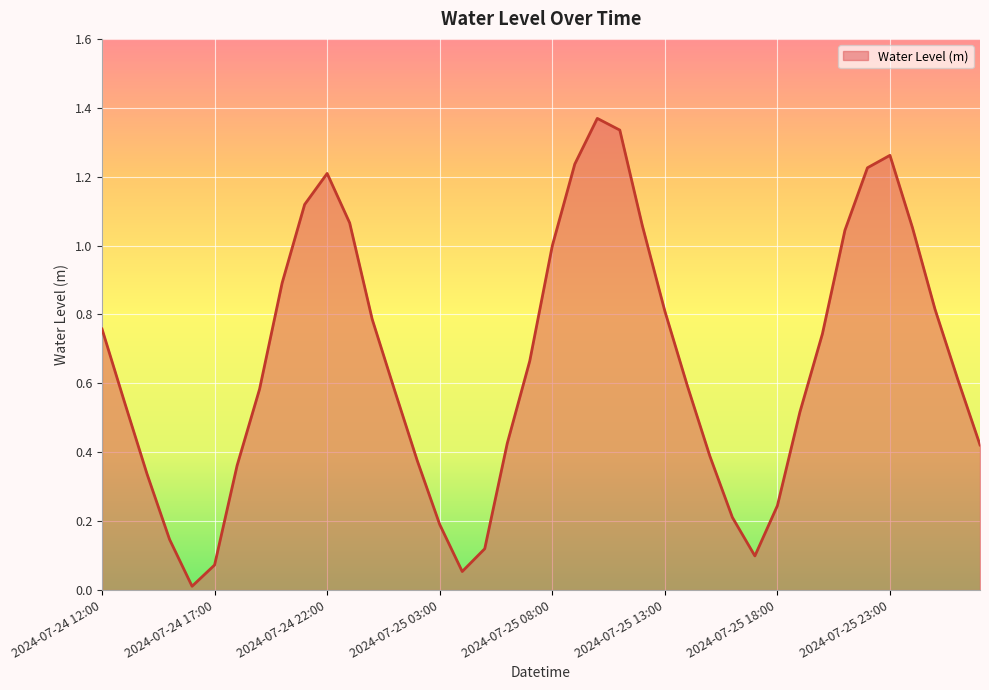

What is the label of the 1st point from the left?

2024-07-24 12:00